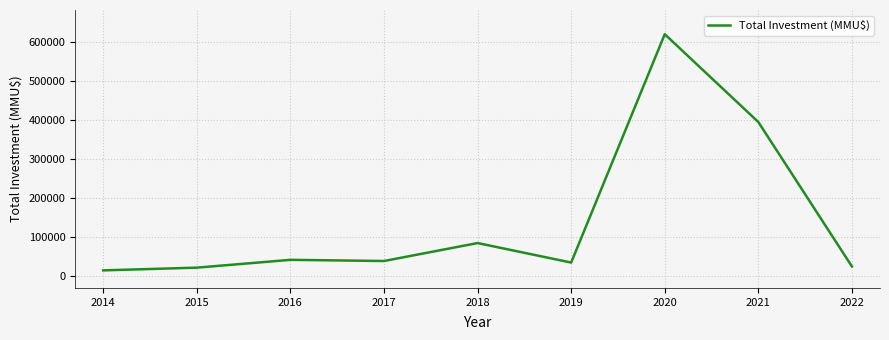

What is the smallest value displayed?

15000